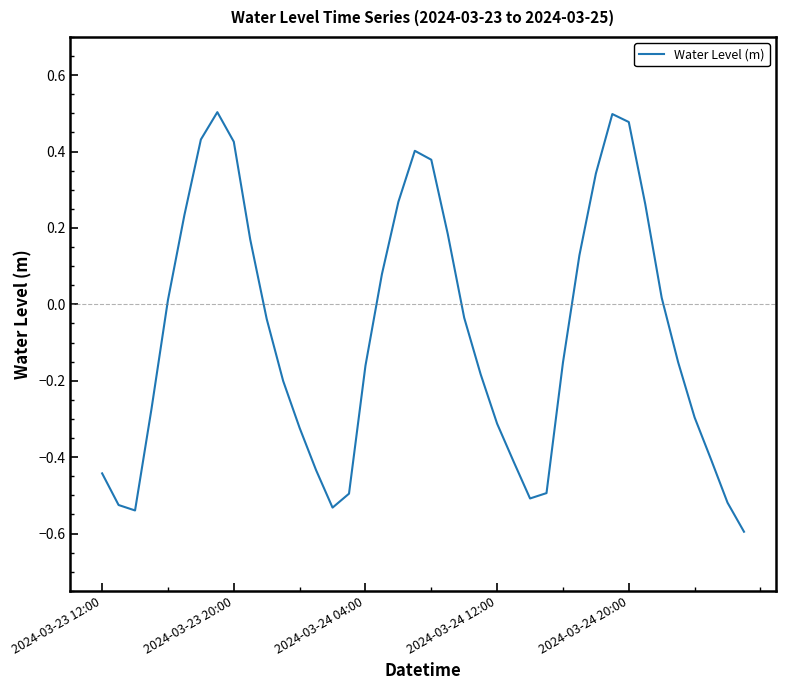

What is the minimum value shown in the chart?

-0.6